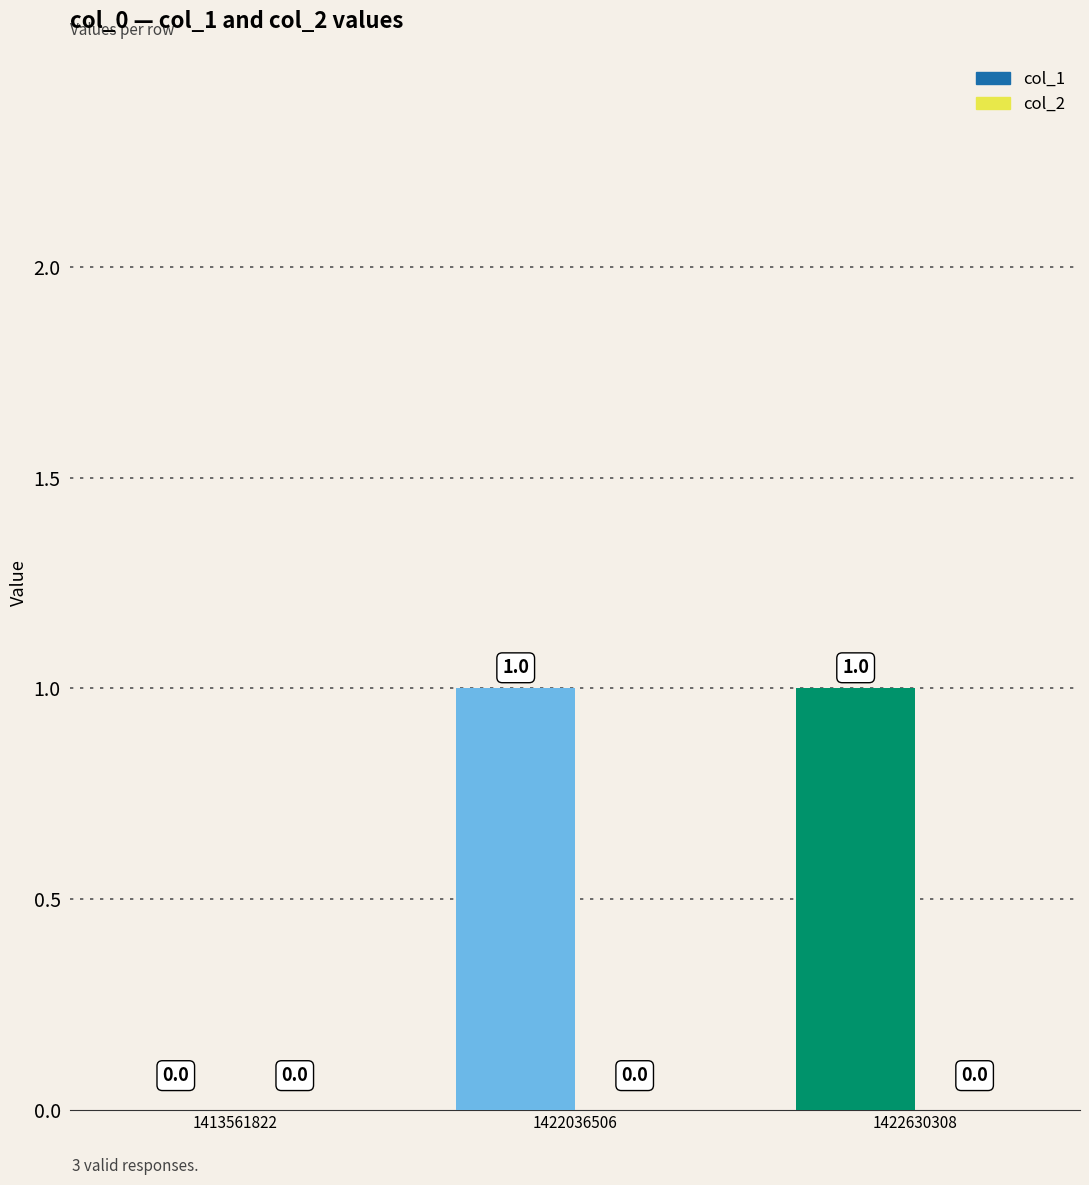

How many bars are there in each group?

2